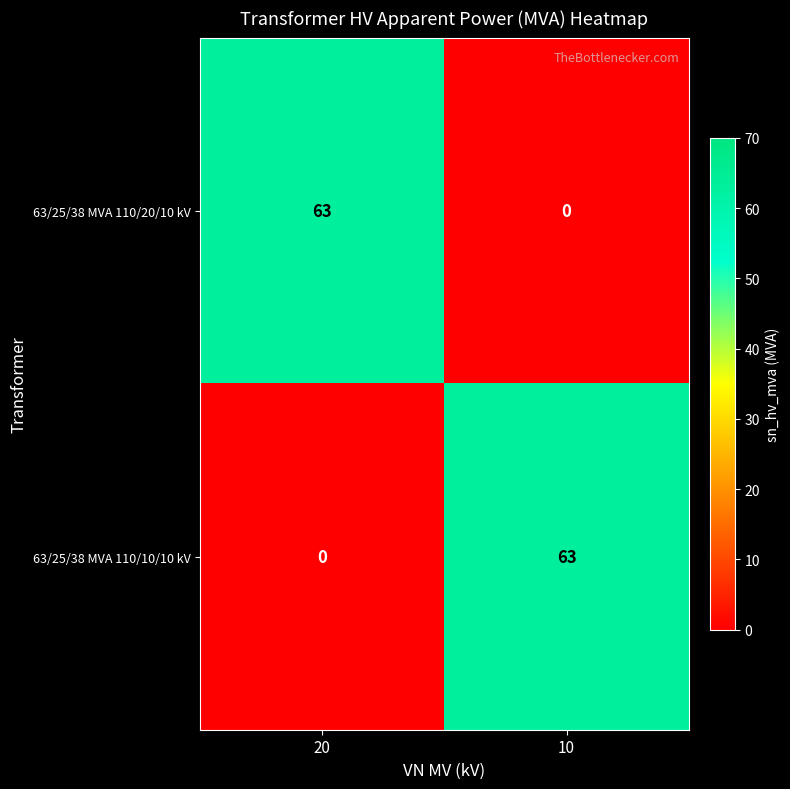

Reading left to right, extract all data points from this chart.

63/25/38 MVA 110/20/10 kV: 63	0
63/25/38 MVA 110/10/10 kV: 0	63